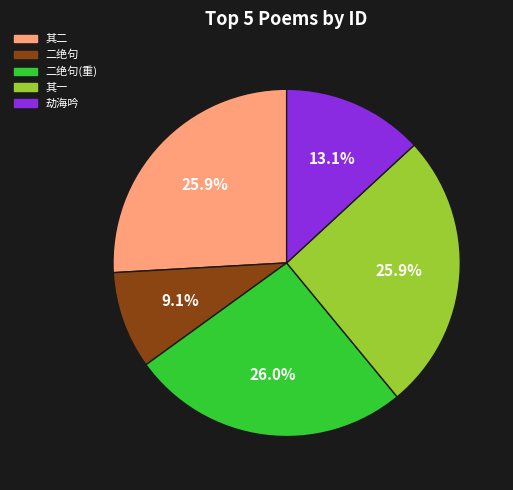

Is the sum of 其二 and 其一 greater than half?

Yes